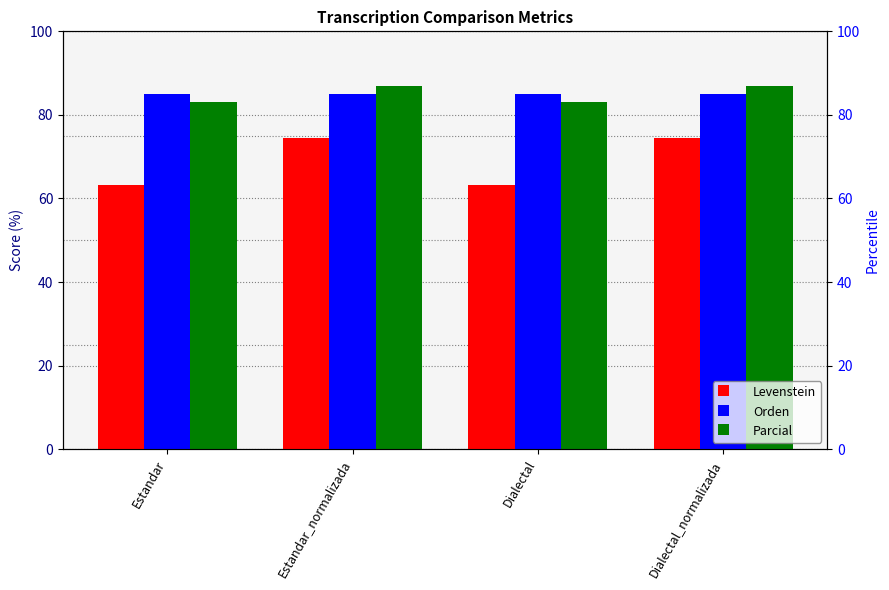

What value does the Levenstein series have at Estandar?

63.3